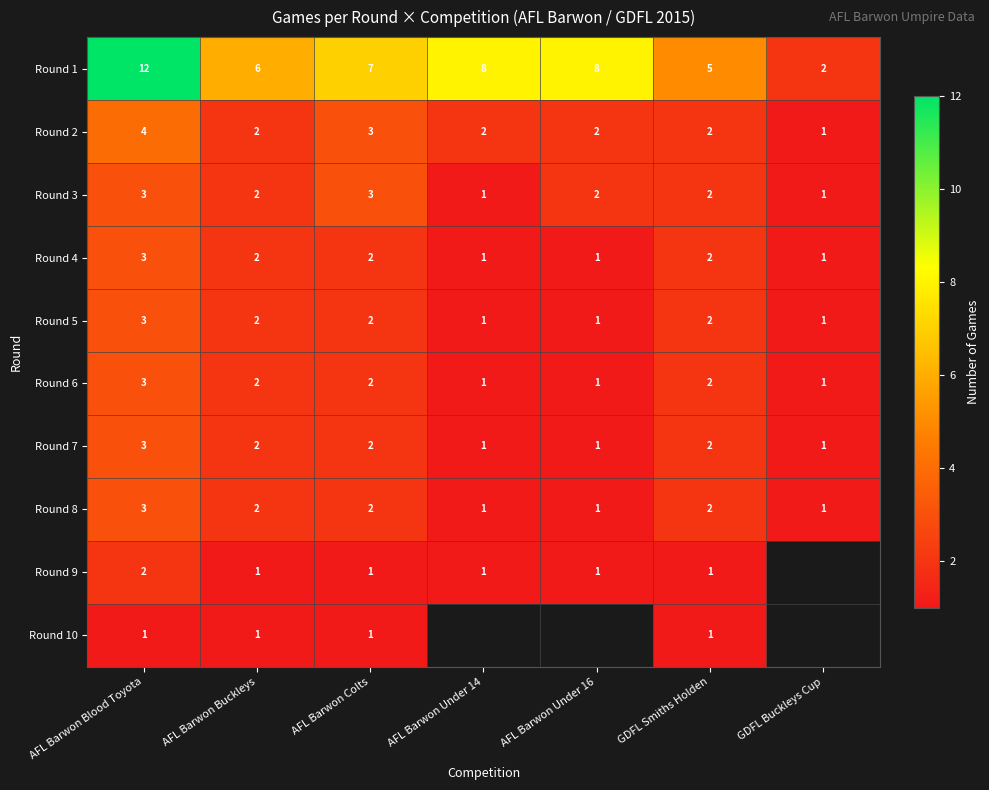

Which series changed the most between AFL Barwon Blood Toyota and AFL Barwon Buckleys?

Round 1